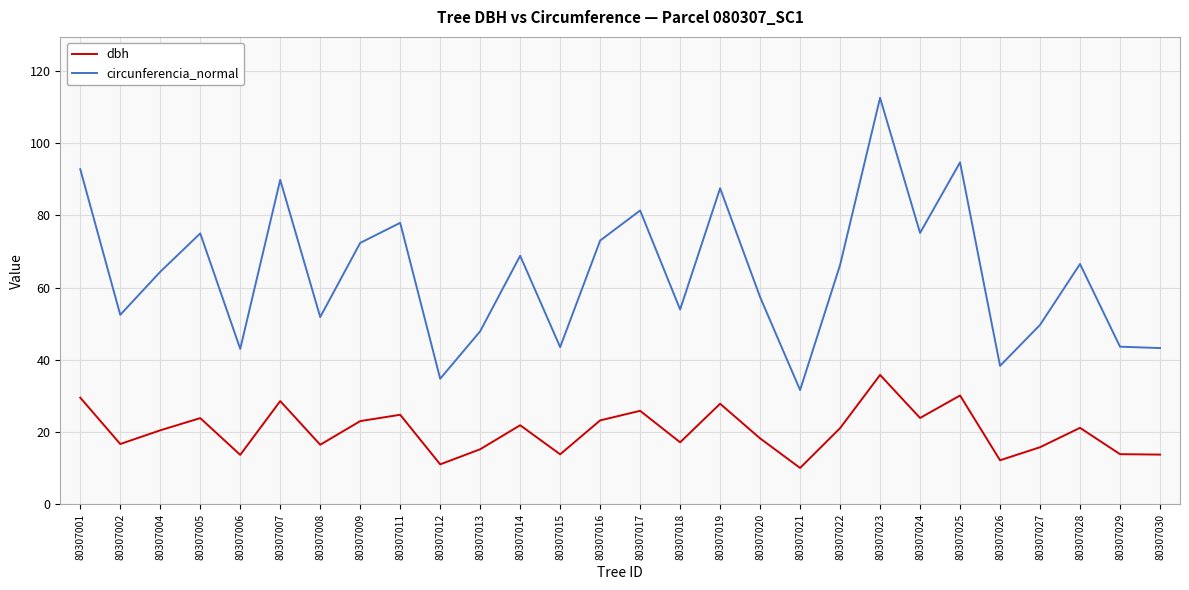

Is it true that dbh equals 13.8 at 80307015?

True